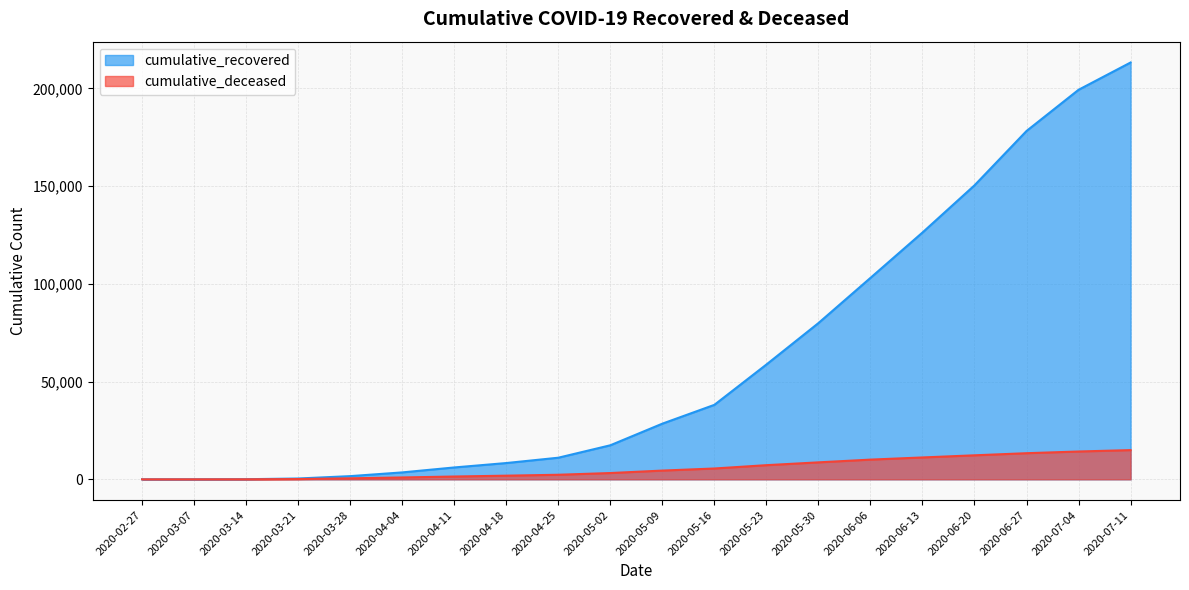

True or false: cumulative_deceased and cumulative_recovered intersect in this chart.

False